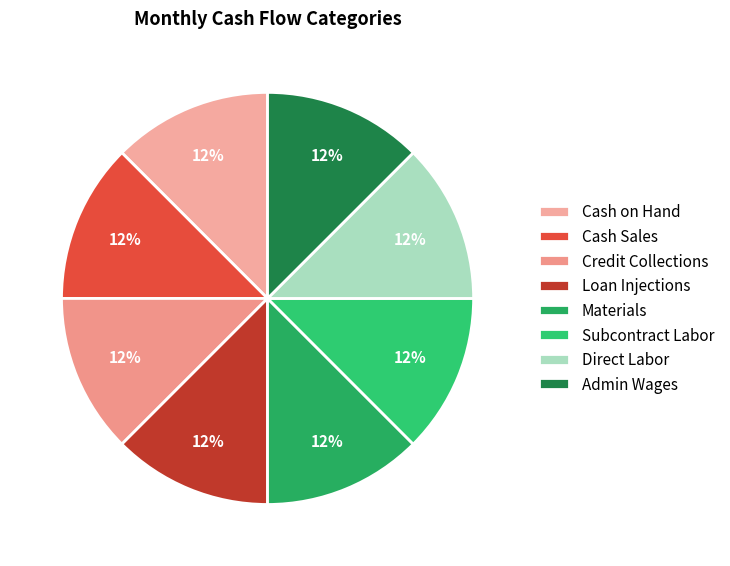

How many slices are in this pie chart?

8